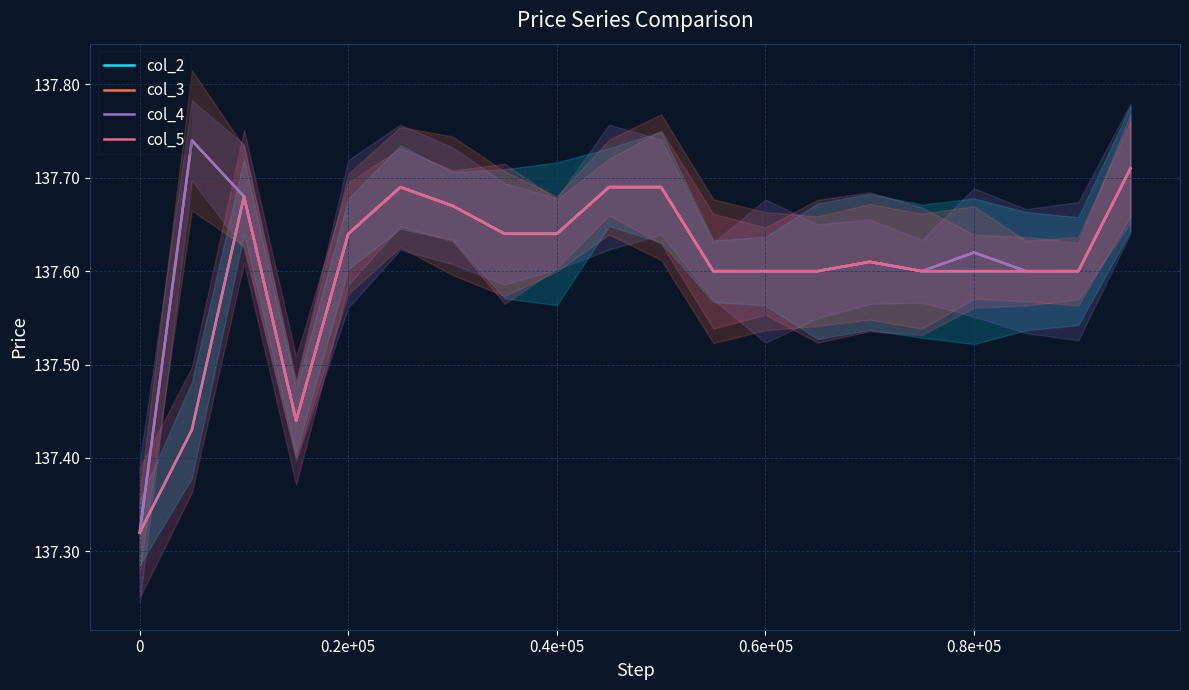

What is the value of the col_2 point at the 9th from the left?

137.6